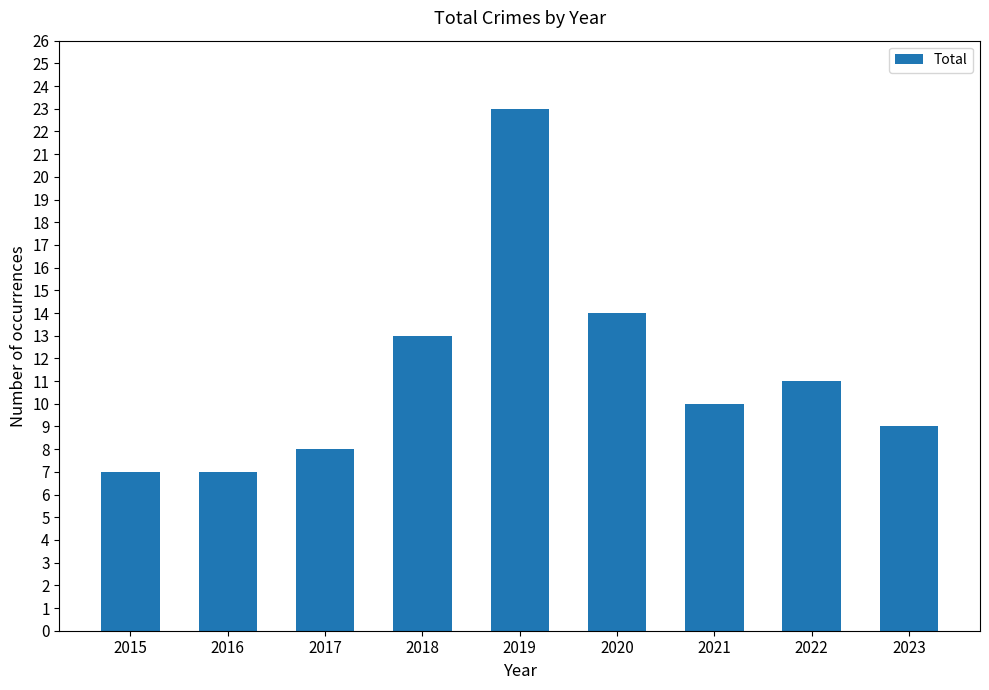

The value at 2016 is 7. True or false?

True